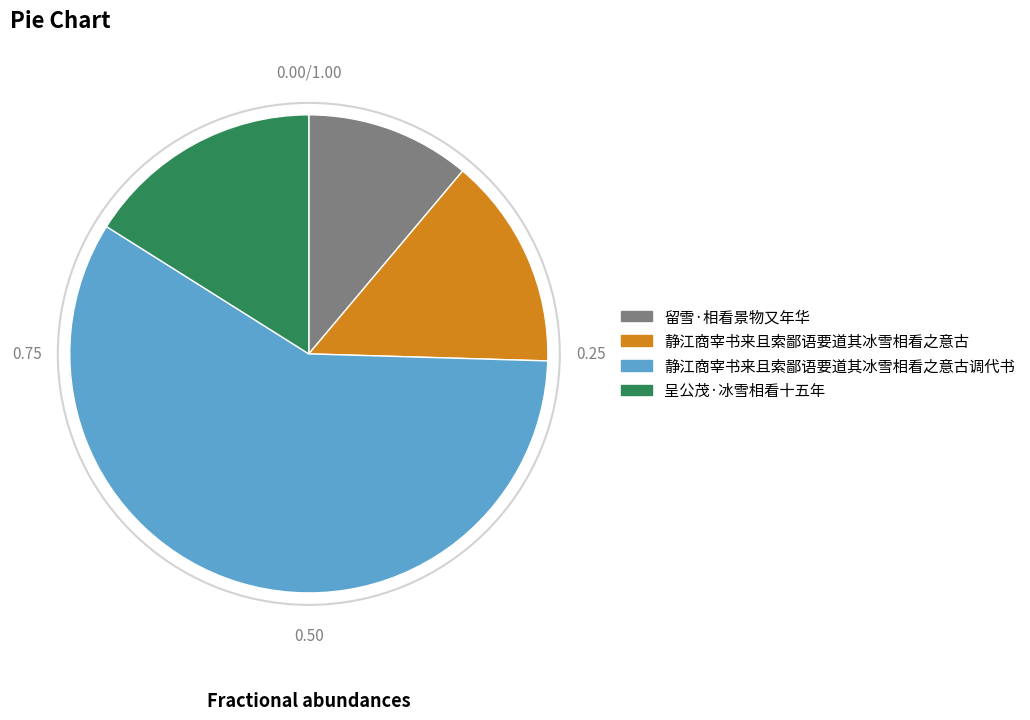

Is there a majority slice in this chart?

Yes